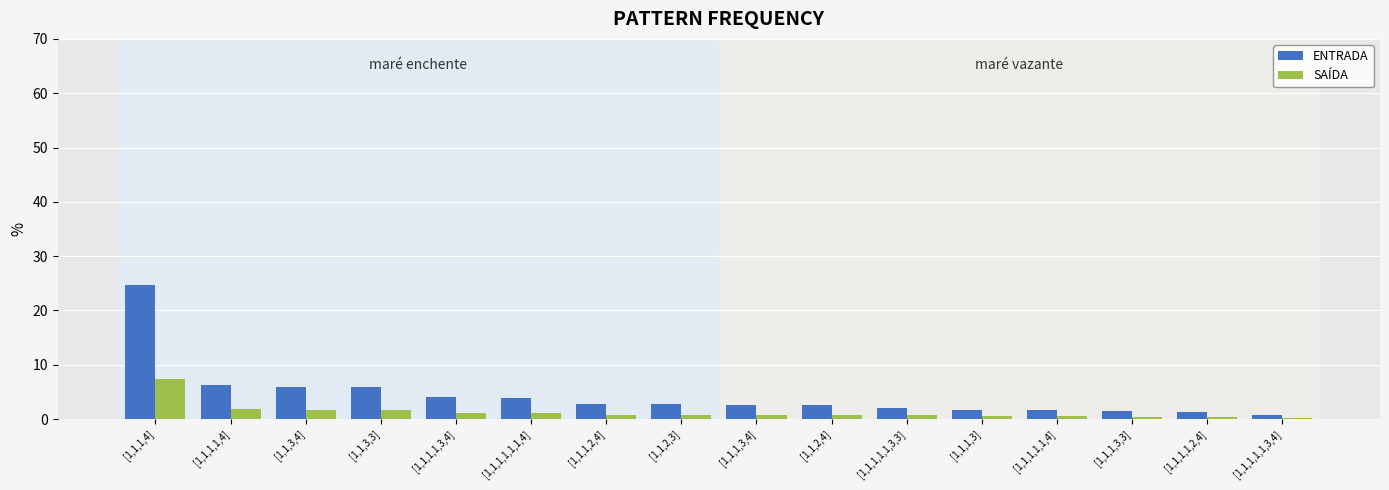

Rank the series by their maximum value, from highest to lowest.

ENTRADA, SAÍDA